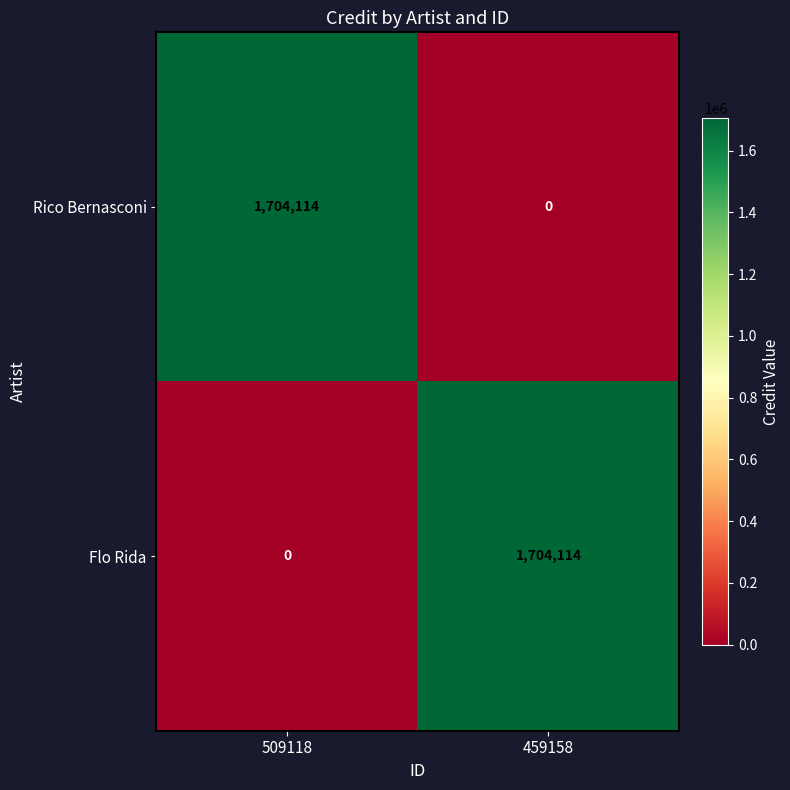

Is it true that Rico Bernasconi equals 895003 at 459158?

False